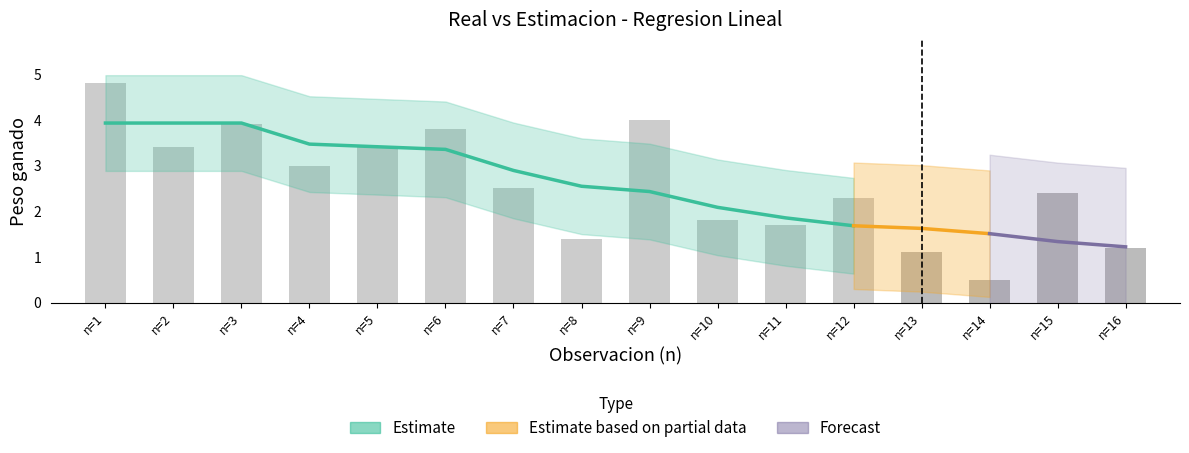

What is the maximum value shown in the chart?

4.8